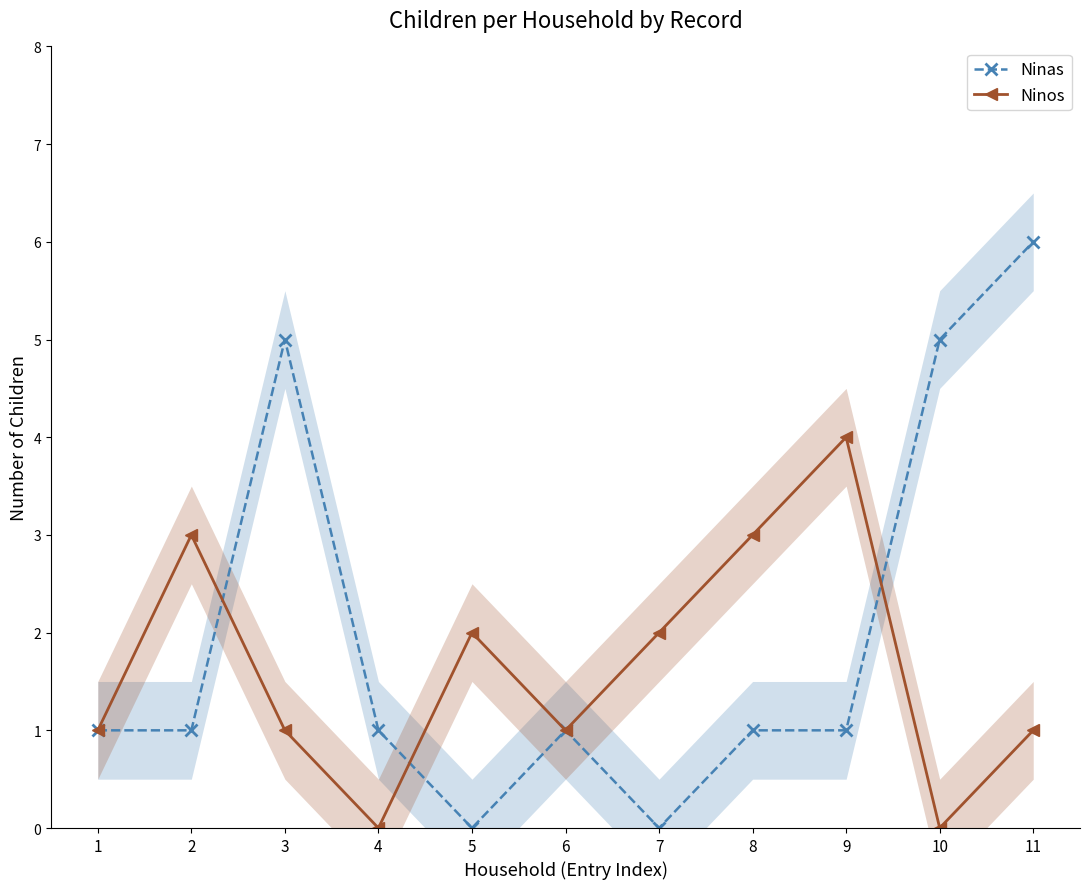

What is the highest value of the Ninas series?

6